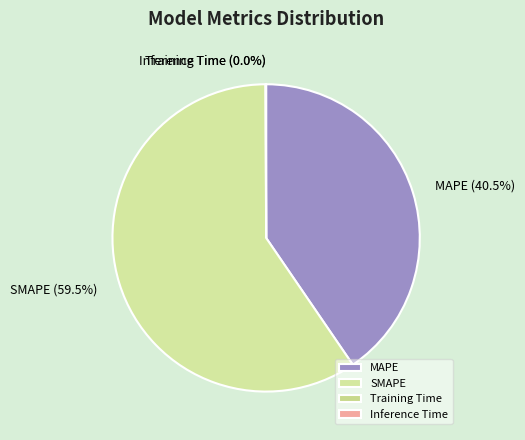

How much of the chart is everything except SMAPE?

40.5%